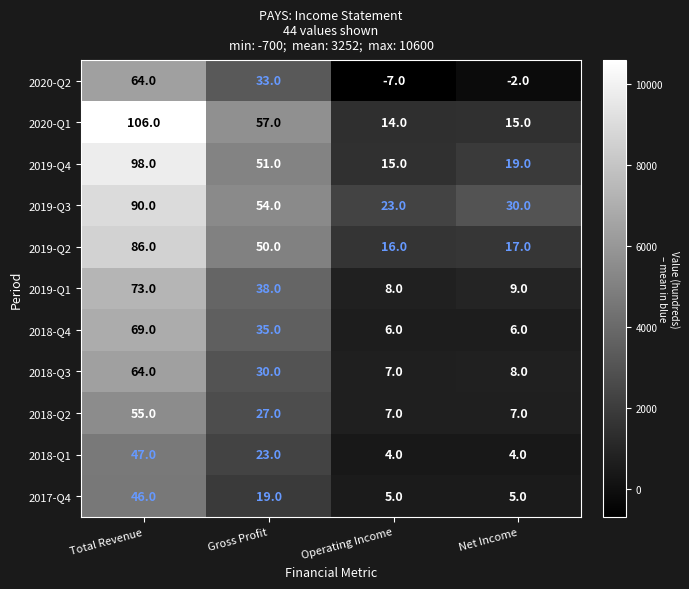

What is the total value across all series at Operating Income?

98